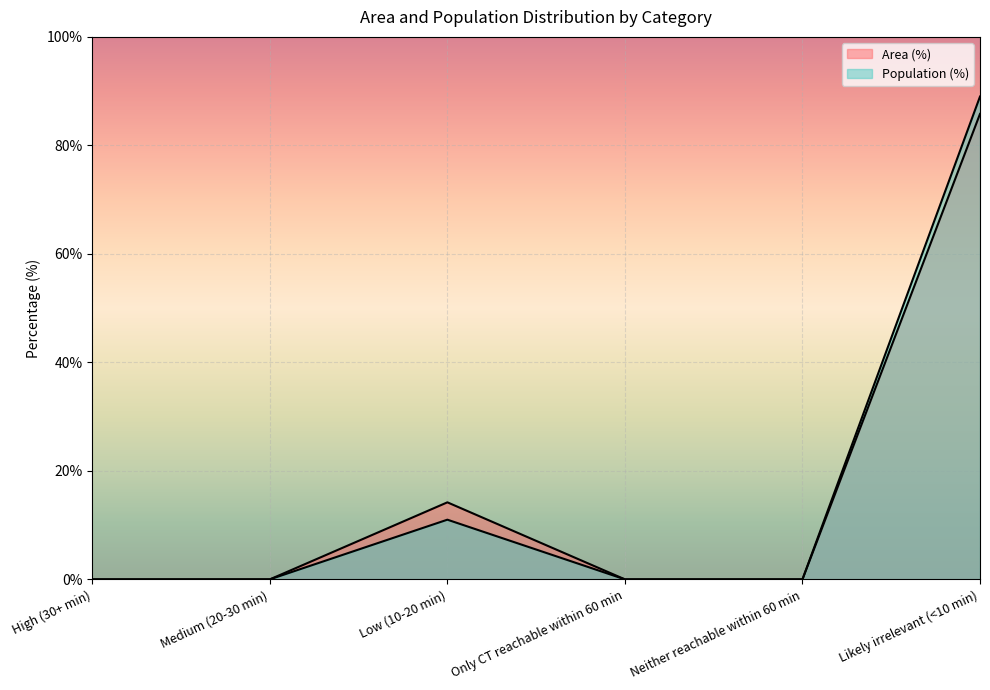

Which series changed the most between High (30+ min) and Low (10-20 min)?

Area (%)